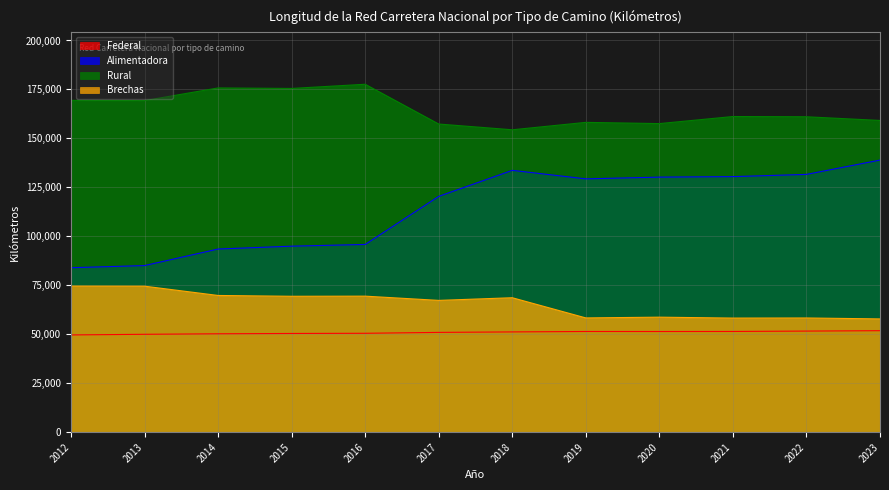

Reading left to right, what are all the values shown in this chart?

Federal: 2012=49652.0	2013=49986.0	2014=50241.0	2015=50403.0	2016=50499.0	2017=50952.0	2018=51197.0	2019=51417.7	2020=51405.1	2021=51428.4	2022=51622.8	2023=51819.3
Alimentadora: 2012=83982.0	2013=85076.0	2014=93521.0	2015=94983.0	2016=95855.0	2017=120413.6	2018=133698.0	2019=129350.1	2020=130237.6	2021=130493.8	2022=131625.7	2023=138946.0
Rural: 2012=169429.0	2013=169311.0	2014=175775.0	2015=175521.0	2016=177657.0	2017=157348.3	2018=154409.0	2019=158196.5	2020=157567.7	2021=161178.5	2022=161053.9	2023=159175.5
Brechas: 2012=74597.0	2013=74550.0	2014=69808.0	2015=69394.0	2016=69462.0	2017=67294.8	2018=68654.0	2019=58348.5	2020=58727.2	2021=58265.7	2022=58319.5	2023=57842.2